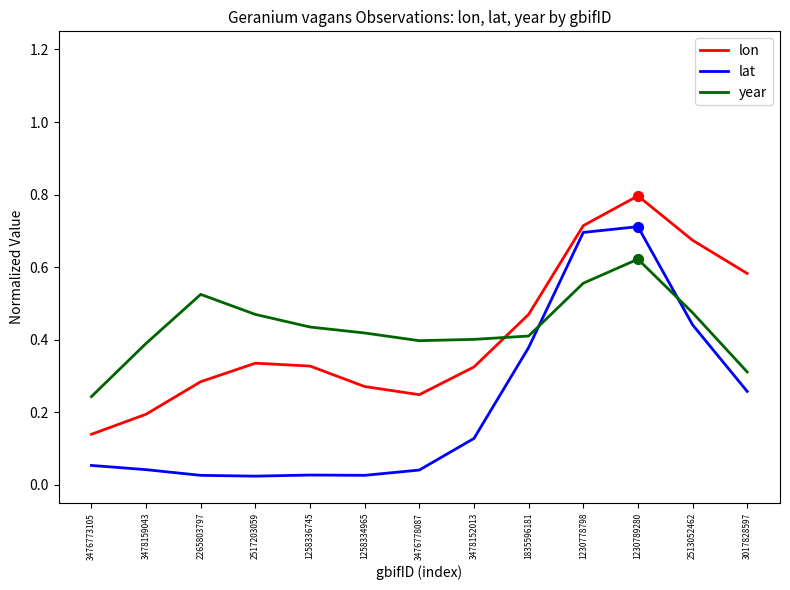

At how many categories does at least one series exceed 0?

13